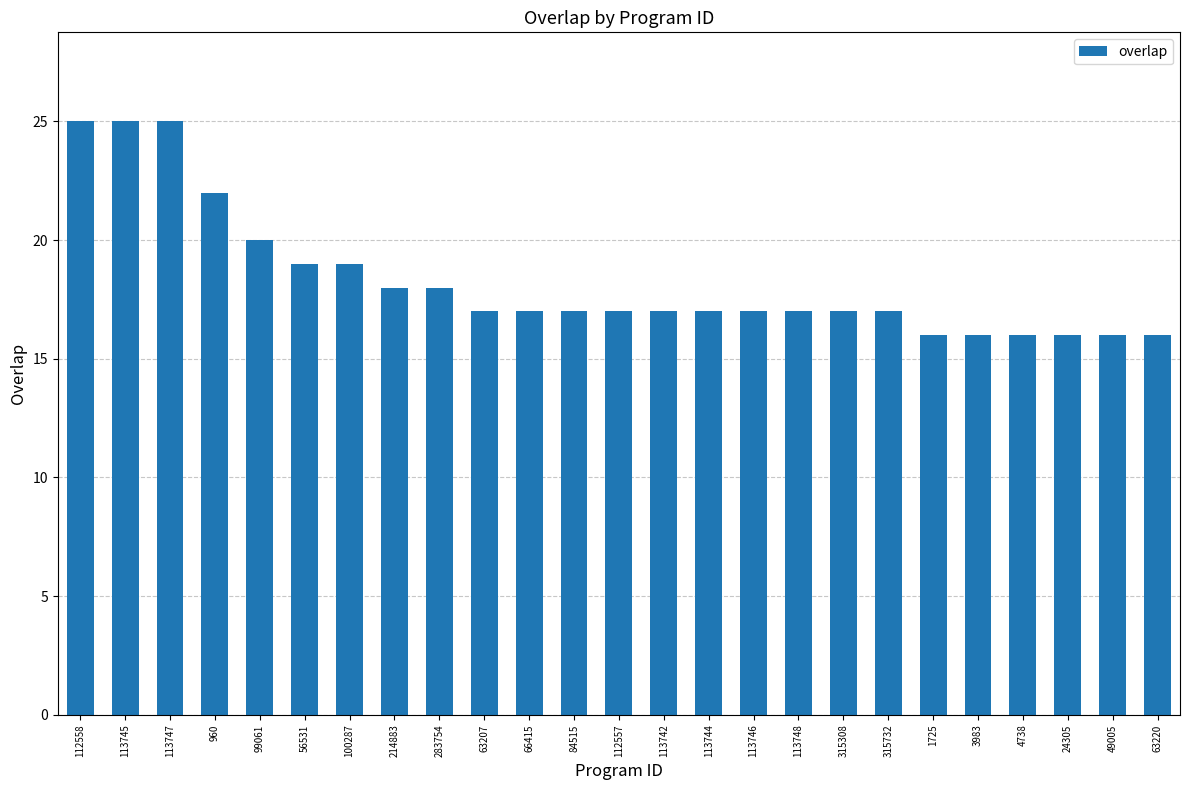

Where is the data nearest to the value 20?

99061